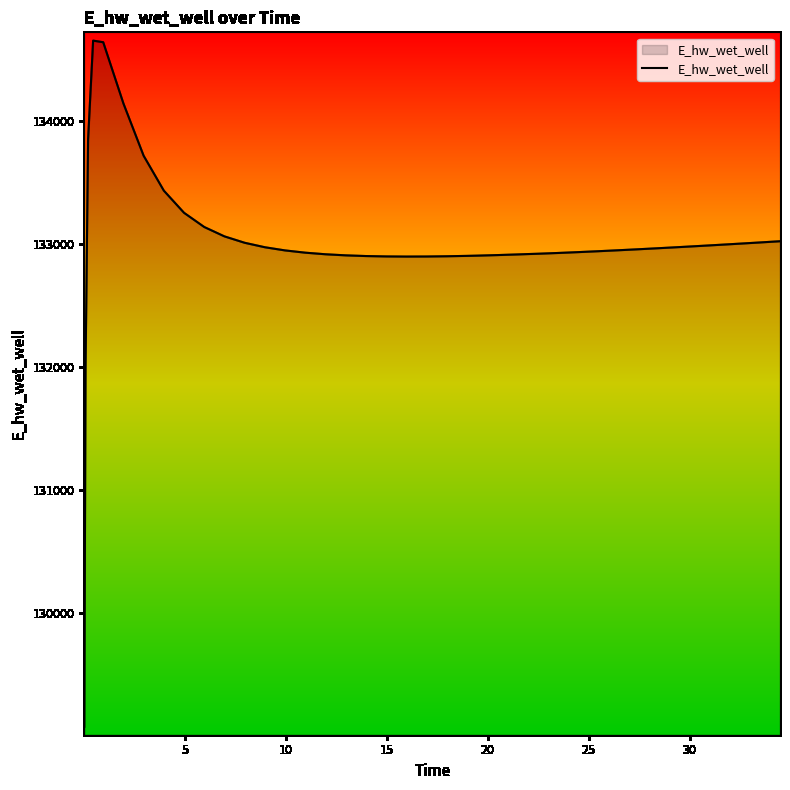

What is the smallest value displayed?

129078.2